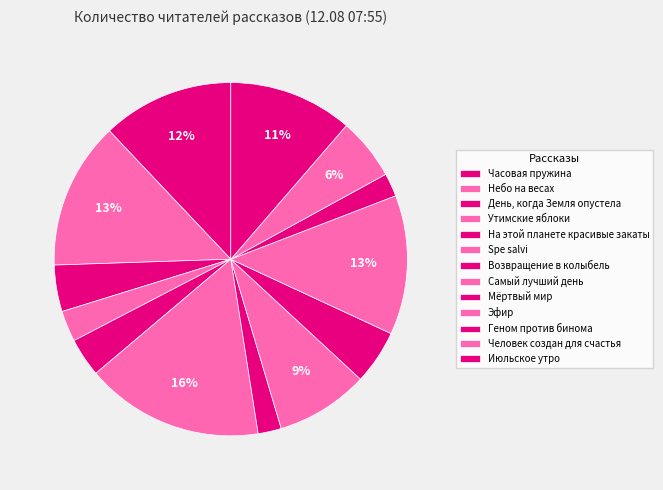

What is the total percentage of Часовая пружина and Утимские яблоки?

14.9%